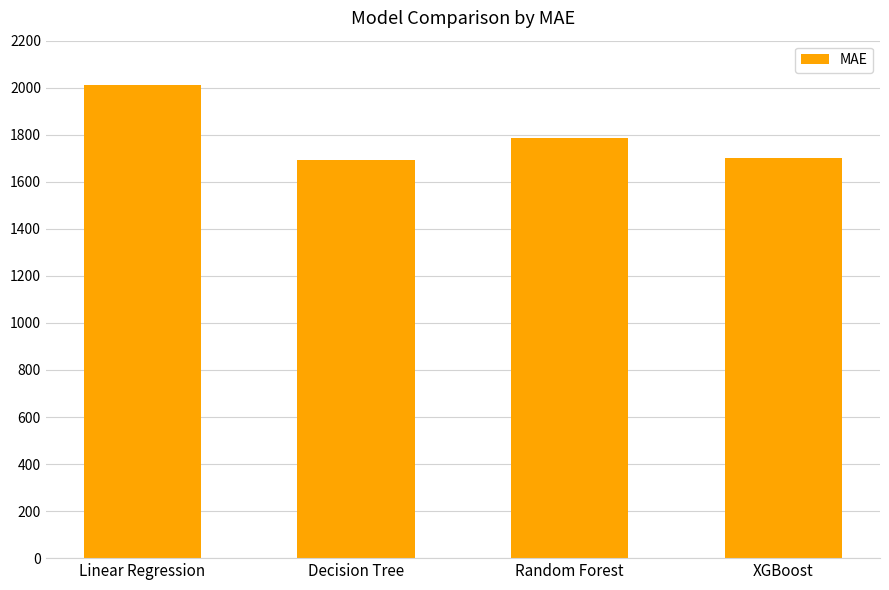

True or false: the data shows 732.1 at Random Forest.

False